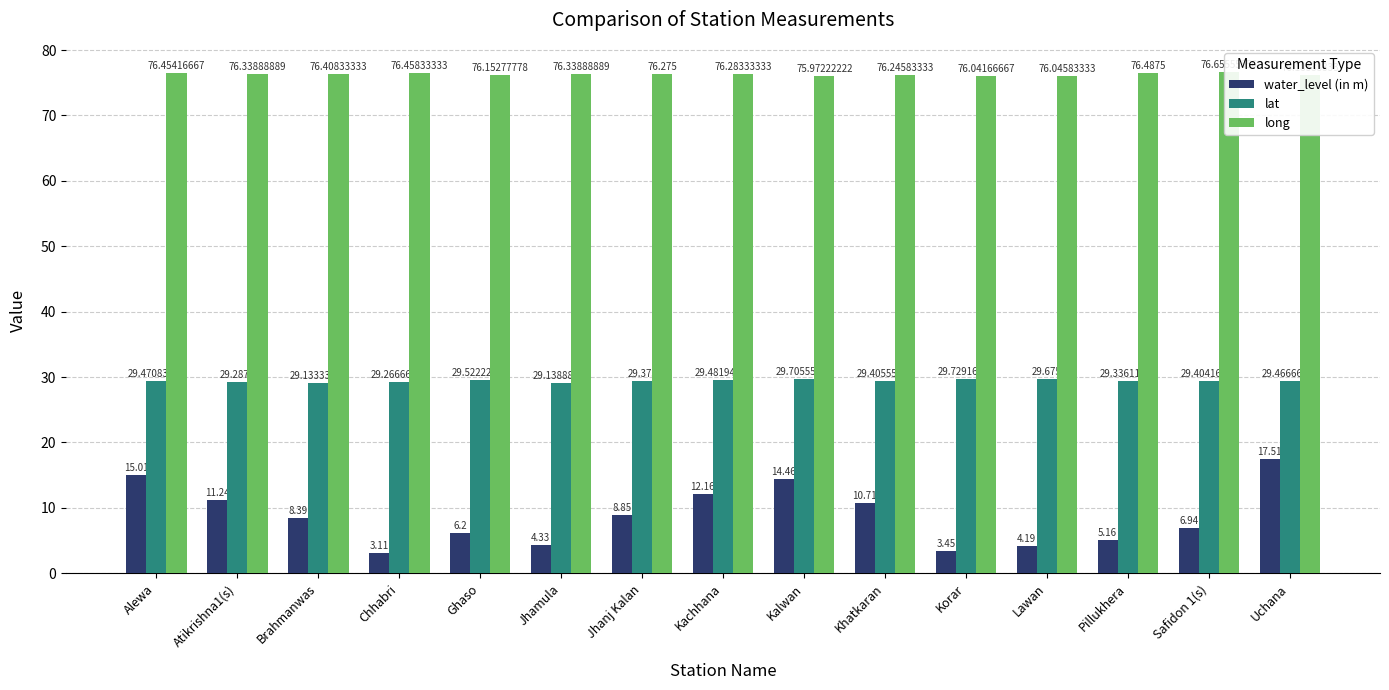

What is the sum of the lat values at Jhanj Kalan and Brahmanwas?

58.5